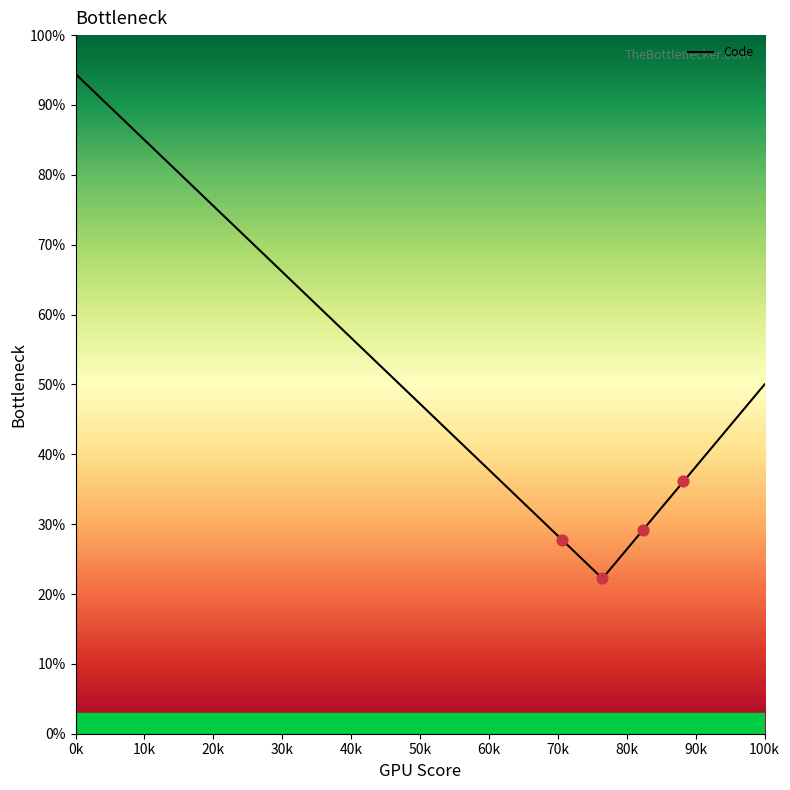

What is the minimum value shown in the chart?

22.2